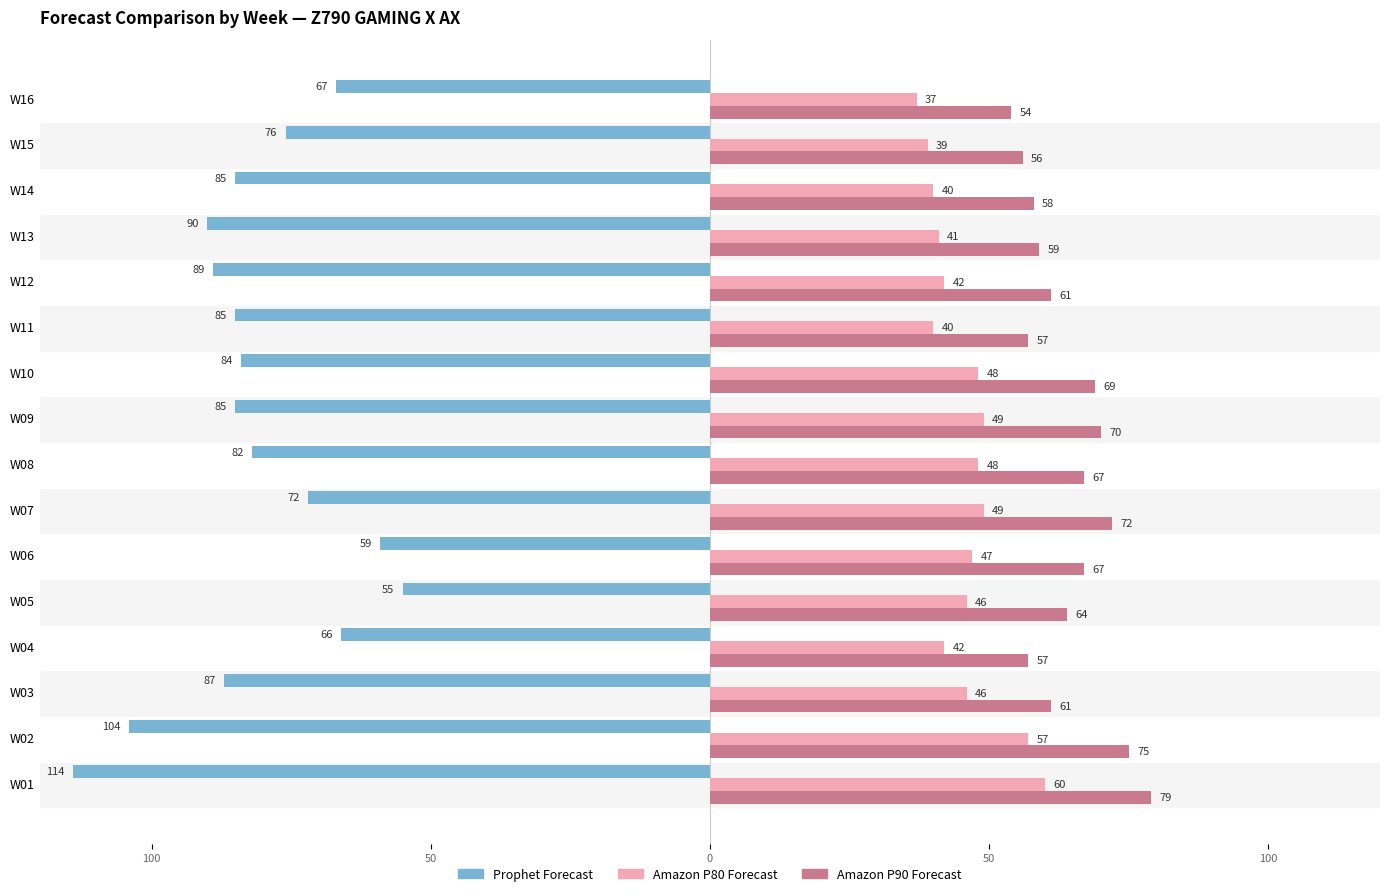

What are all the series names shown in the legend?

Prophet Forecast, Amazon P80 Forecast, Amazon P90 Forecast